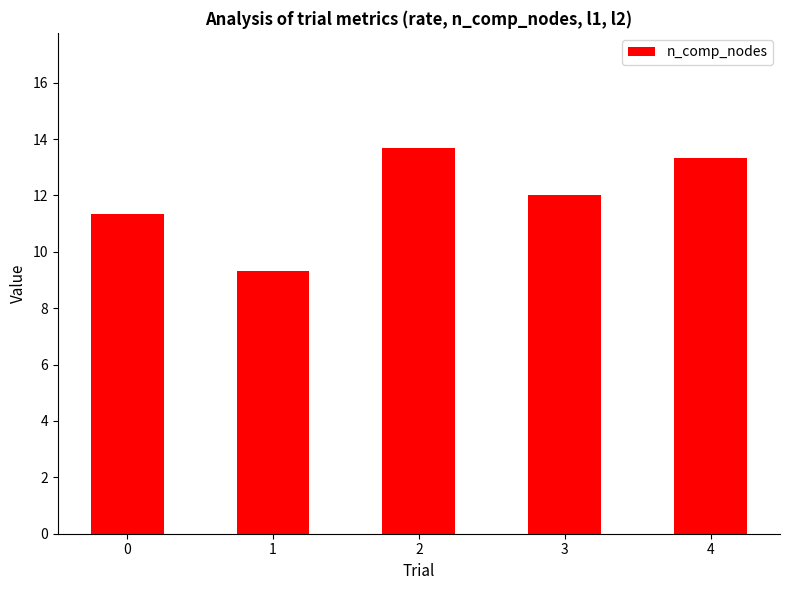

What is the difference between the values at 2 and 0?

2.3